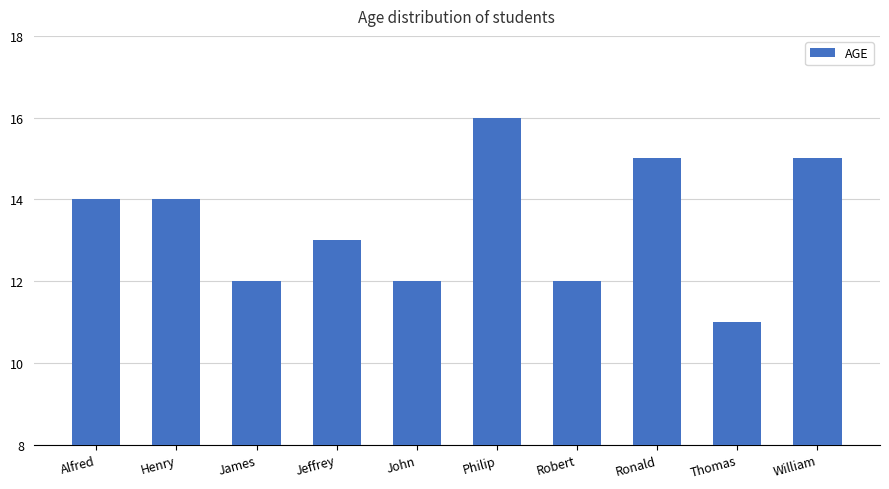

What position from the left is Alfred?

1